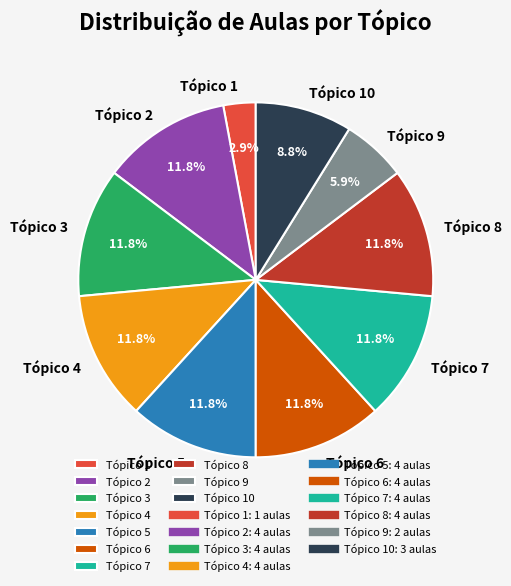

To the nearest percent, what is the combined percentage of Tópico 1 and Tópico 6?

15%